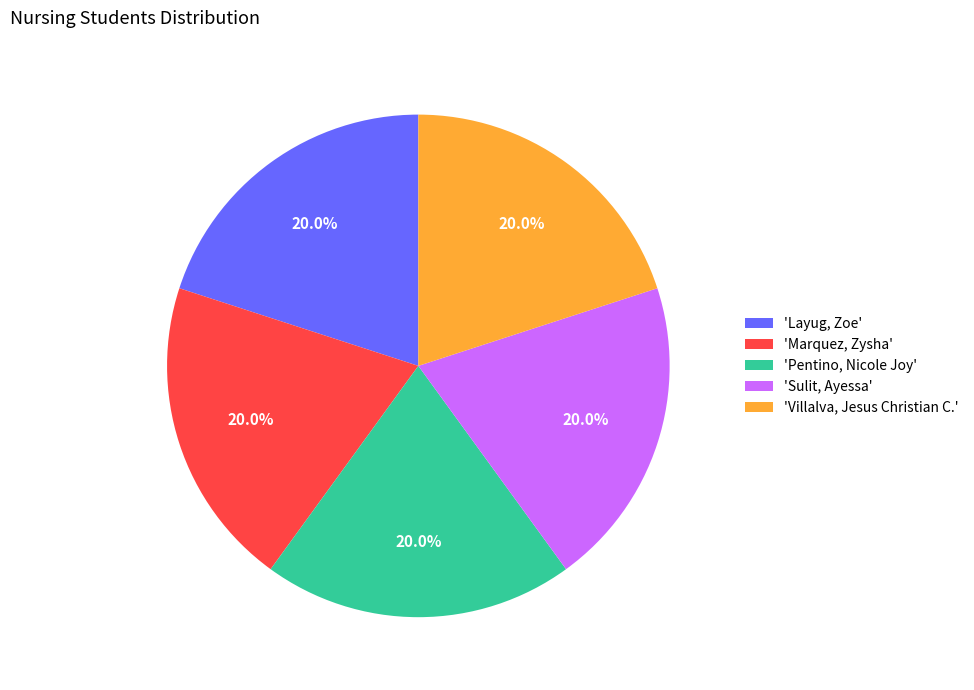

Does any single category account for the majority?

No